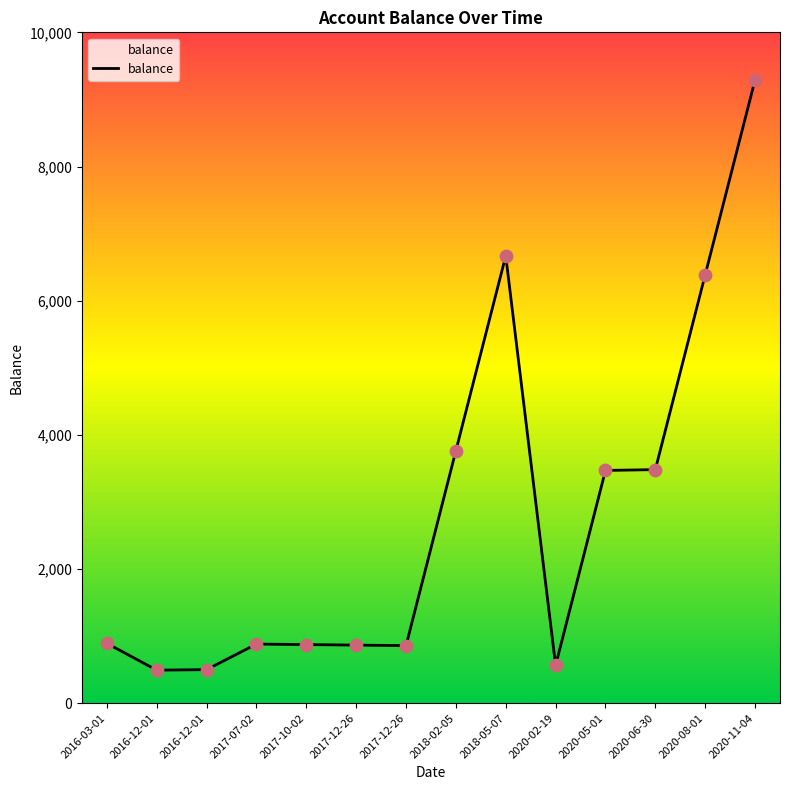

Between 2016-03-01 and 2017-10-02, which is larger?

2016-03-01